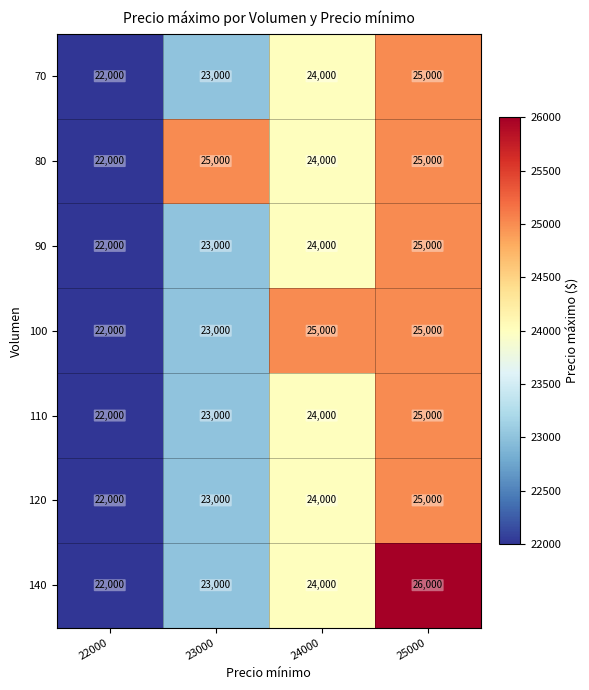

At which category does the chart reach its peak across all series?

25000